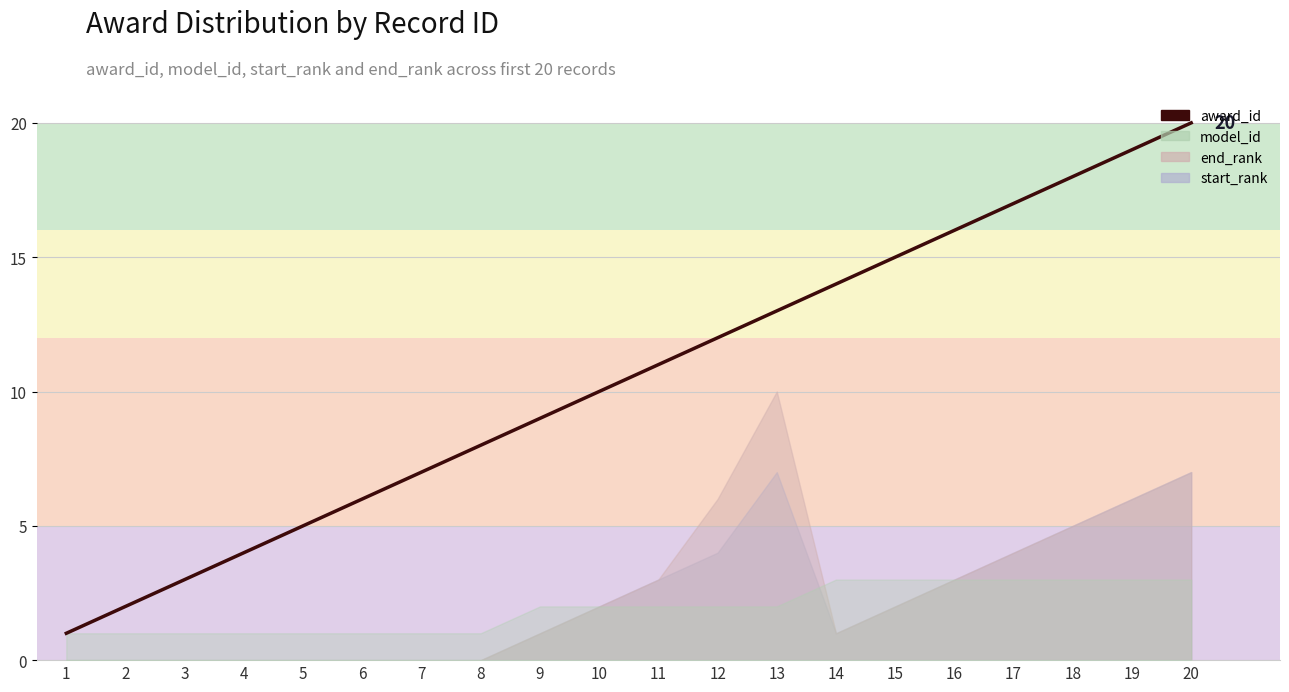

What value does the data have at 6, to the nearest 5?

5